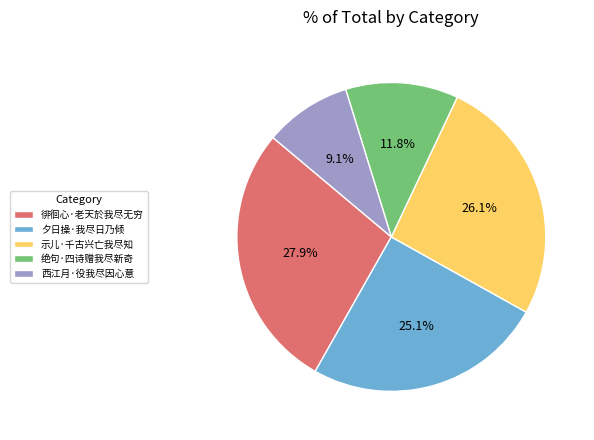

Does 西江月·役我尽因心意 represent more than half of the total?

No